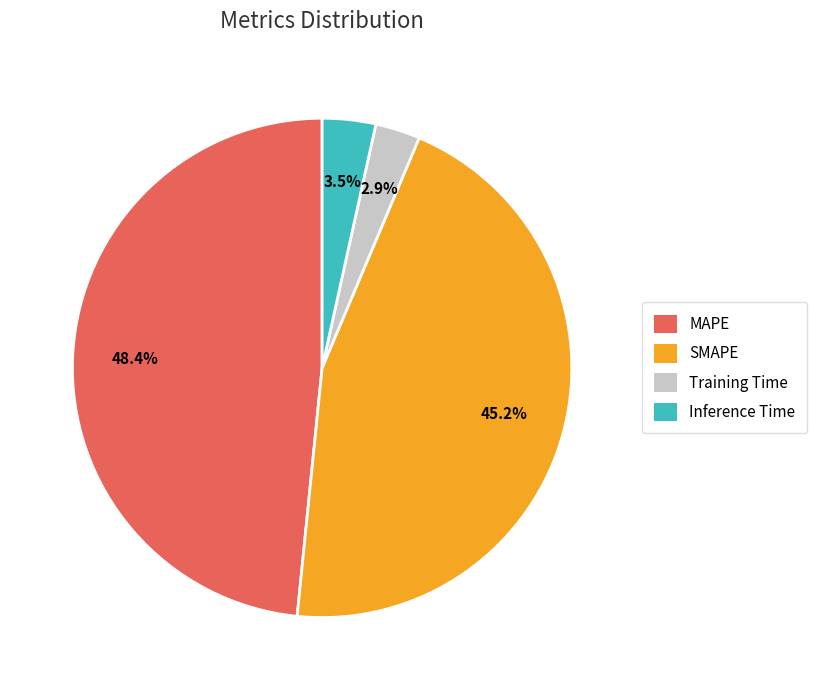

Between Inference Time and Training Time, which is larger?

Inference Time